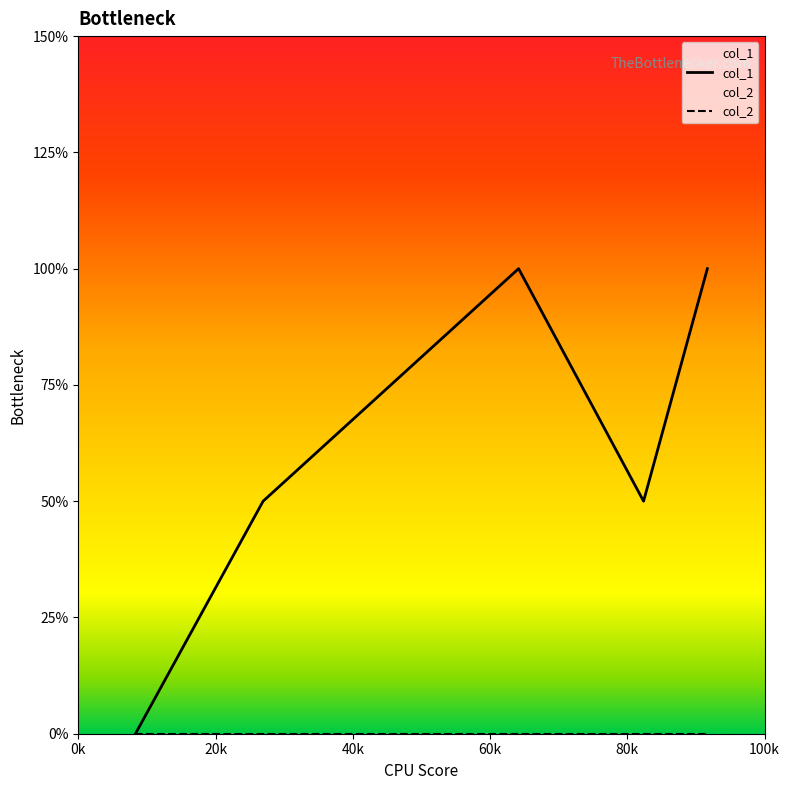

What is the label of the 4th point from the right?

20k